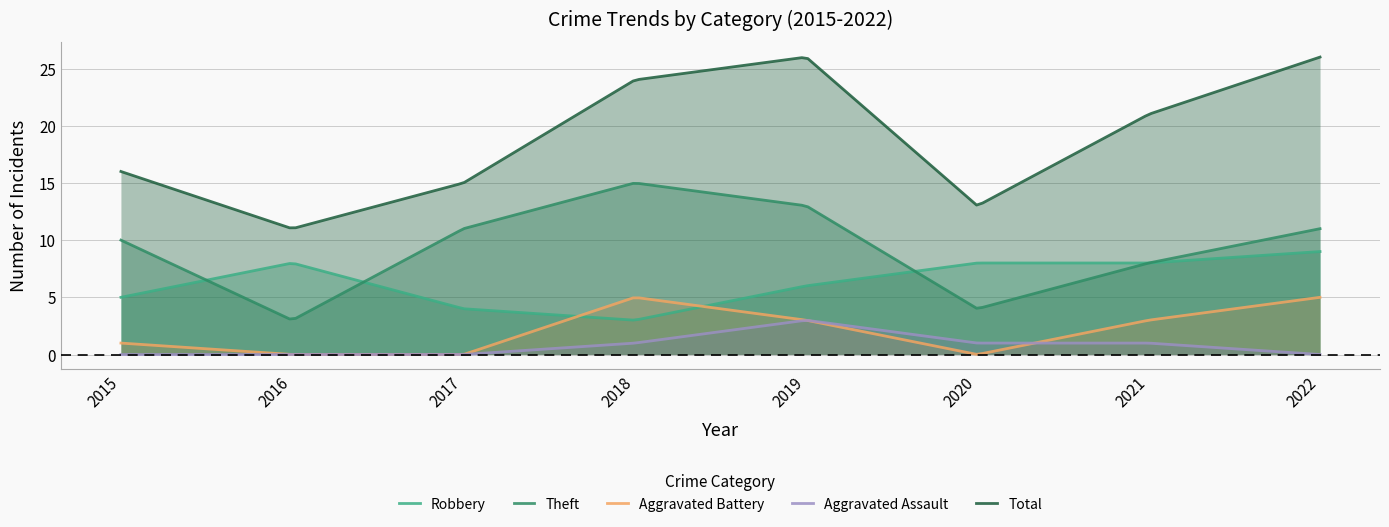

Which label corresponds to the largest value in the chart?

2019